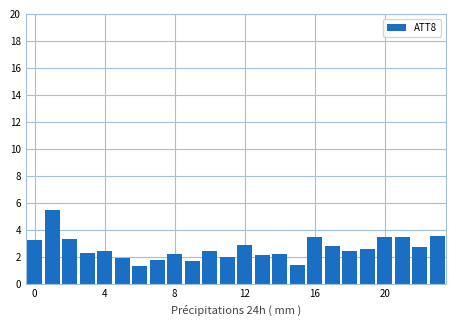

What is the value of the 6th bar from the left?

1.9